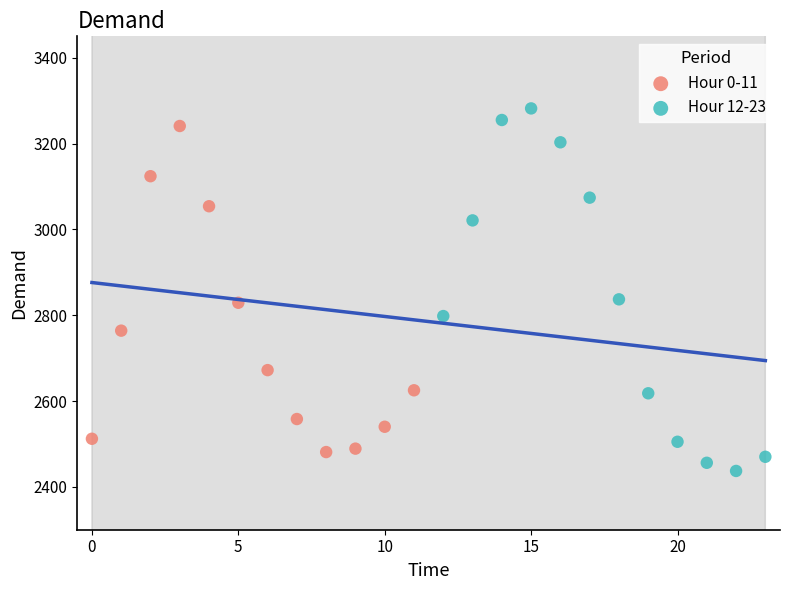

Which series has the largest Y range (max minus min)?

Hour 12-23